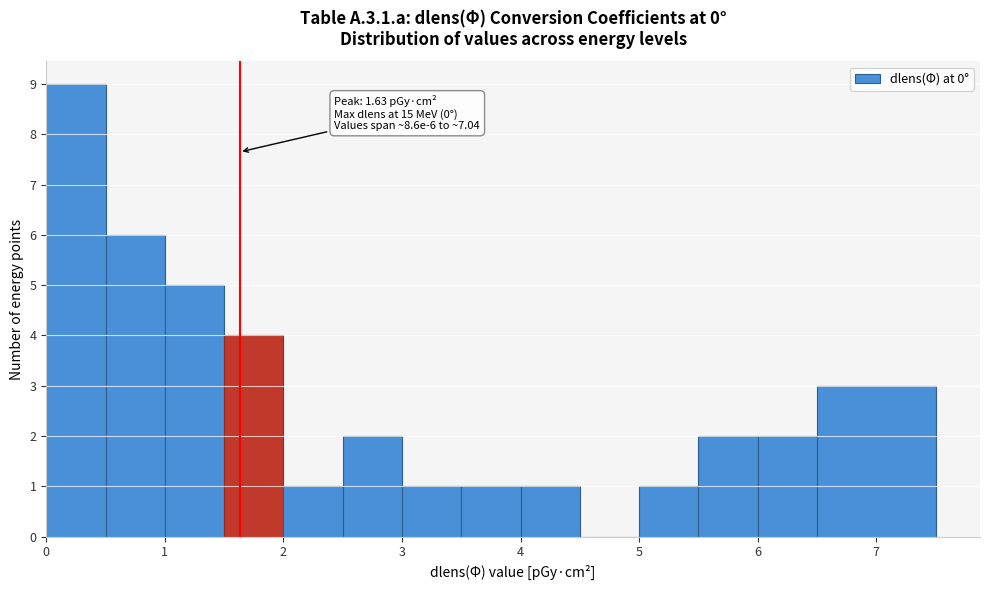

Which range on the x-axis has the tallest bar?

0.0 to 0.5